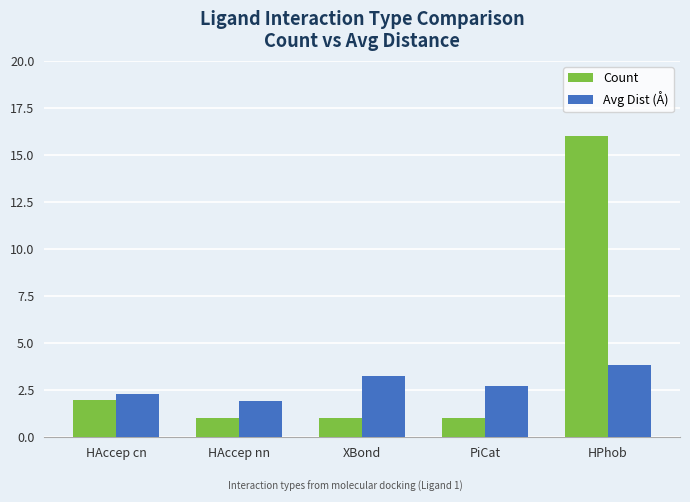

How many bars are there in each group?

2